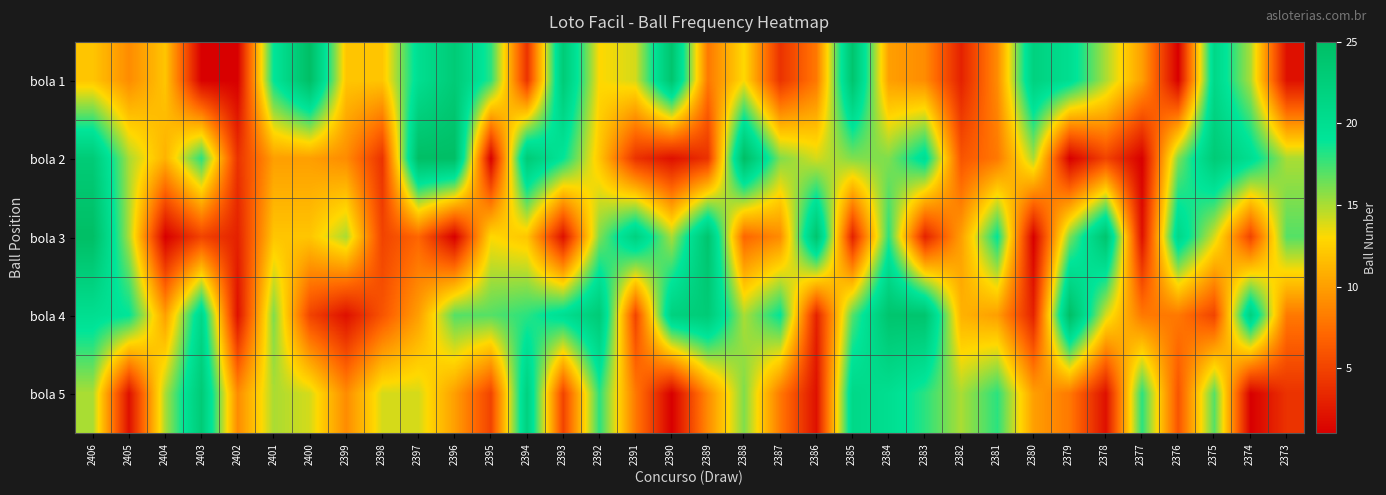

Between 2393 and 2386, which is larger?

2393